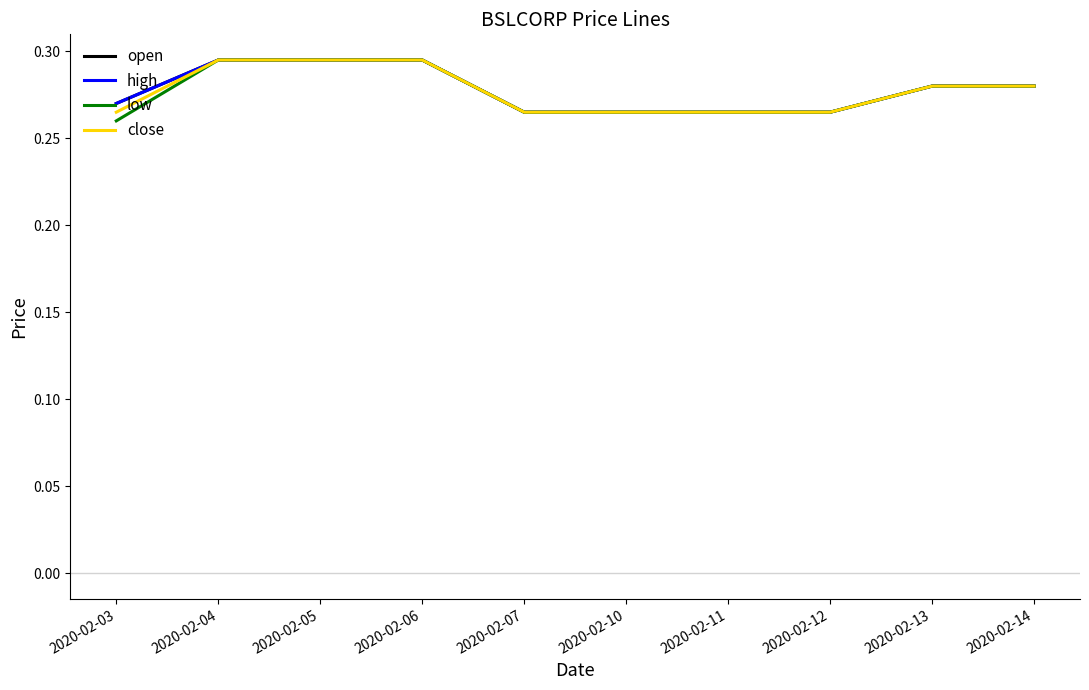

How many data points does each series have?

10